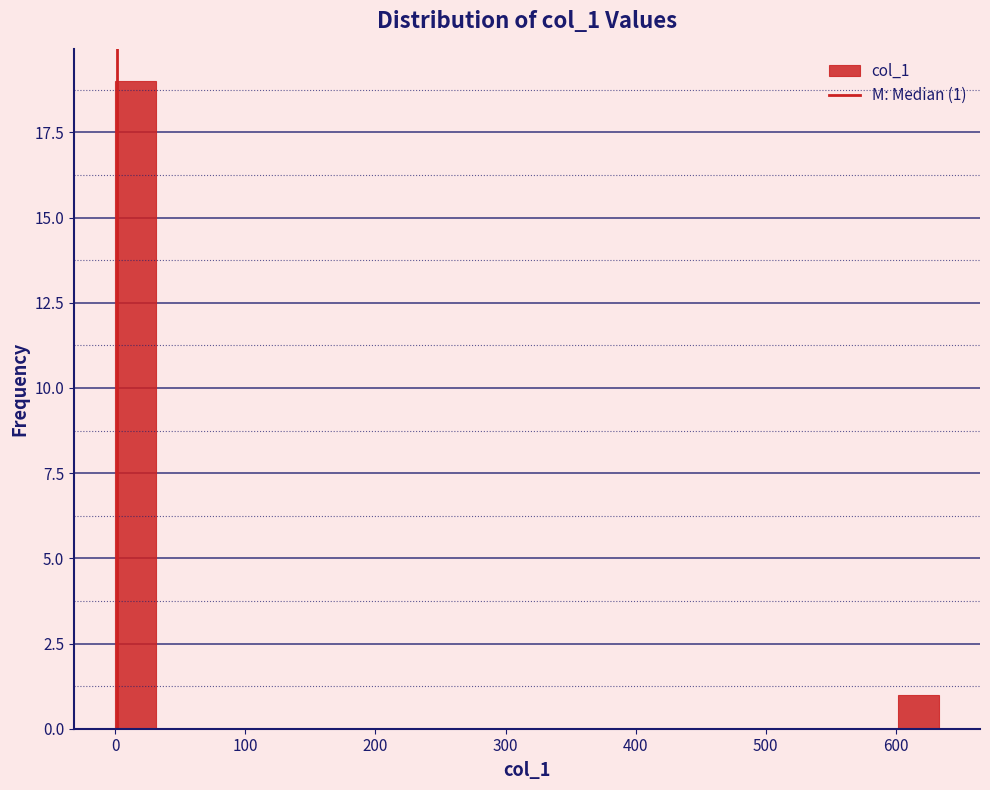

Read against the x-axis, roughly where is the centre of the tallest bar?

20